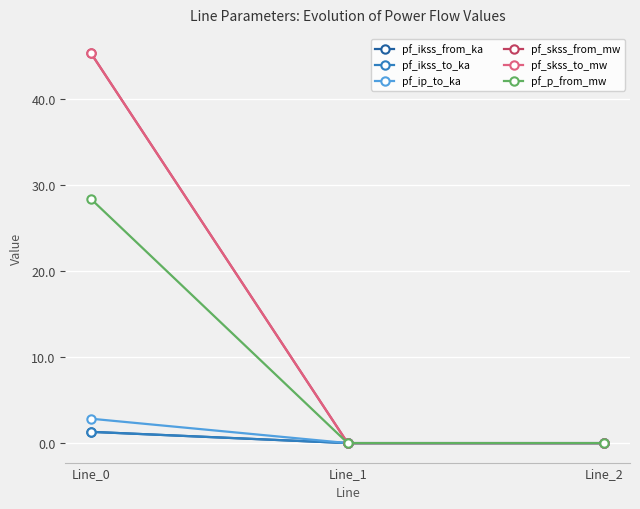

At how many categories does at least one series exceed 36?

1